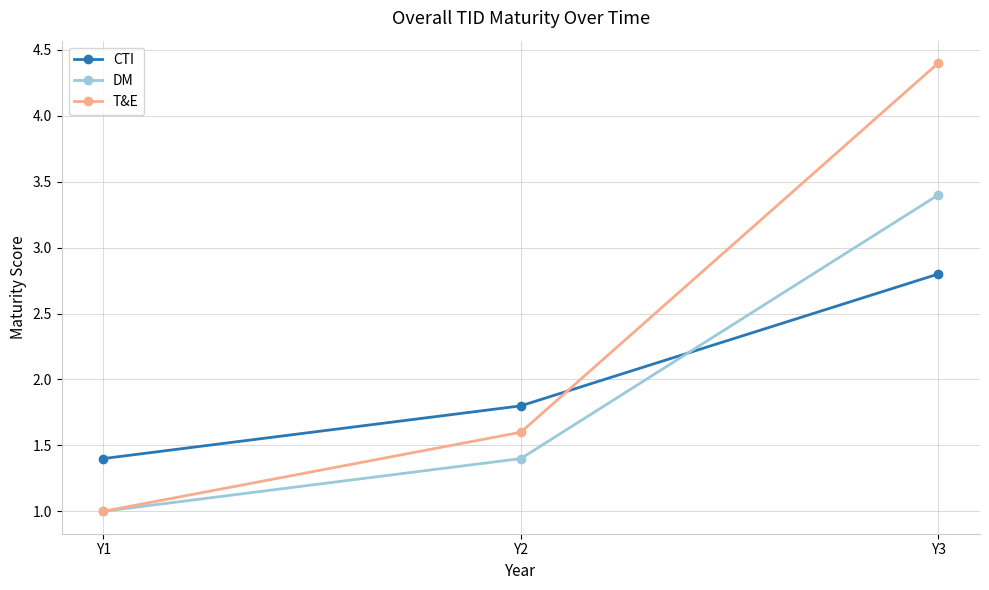

What is the difference between the T&E values at Y2 and Y1?

0.6